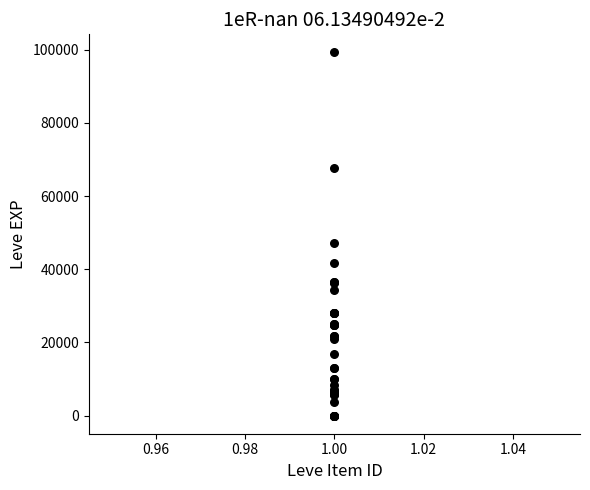

What Y value in the scatter plot is closest to 49610?

47200